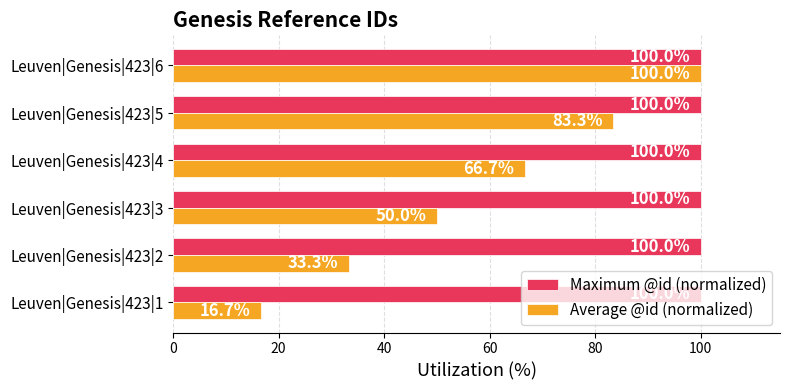

Which series changed the most between Leuven|Genesis|423|2 and Leuven|Genesis|423|5?

Average @id (normalized)